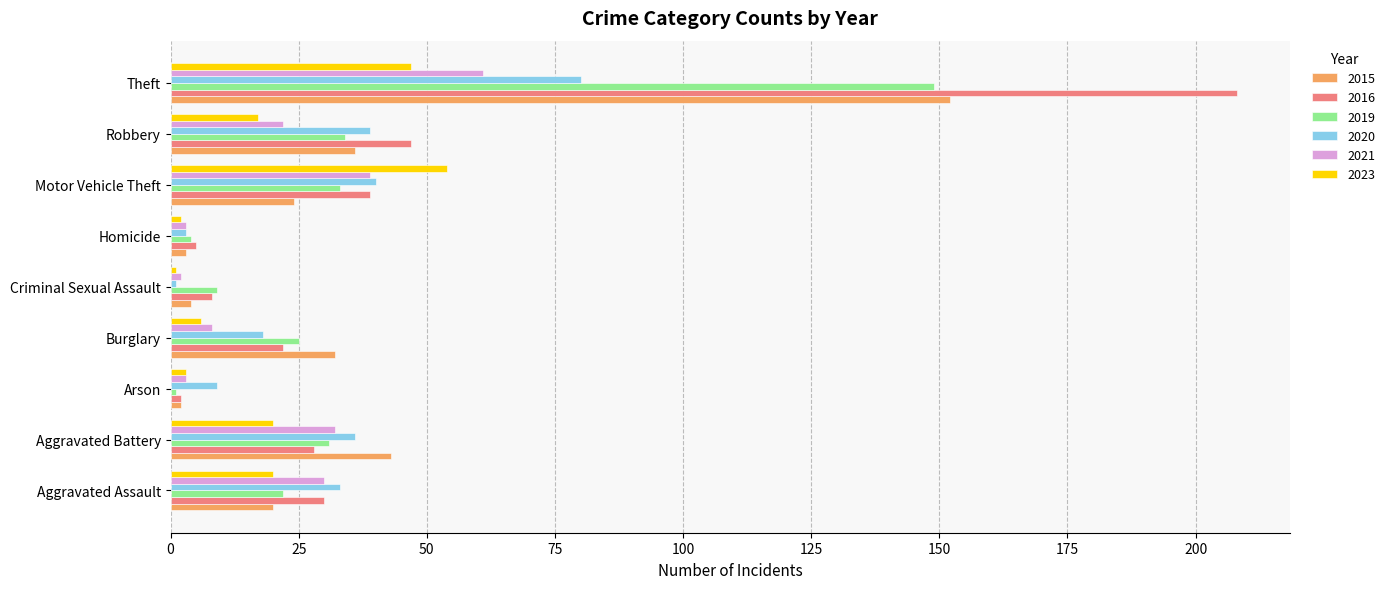

How many values in the 2019 series are below 25?

4